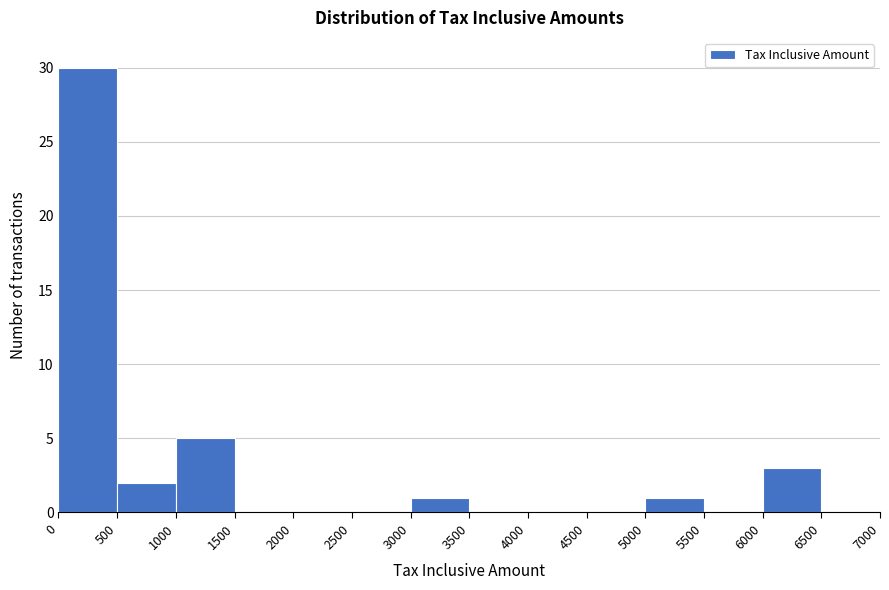

How tall is the bar that spans 1000 to 1500 on the x-axis? The values are not printed on the chart, so give them approximately, as read against the axis.

5